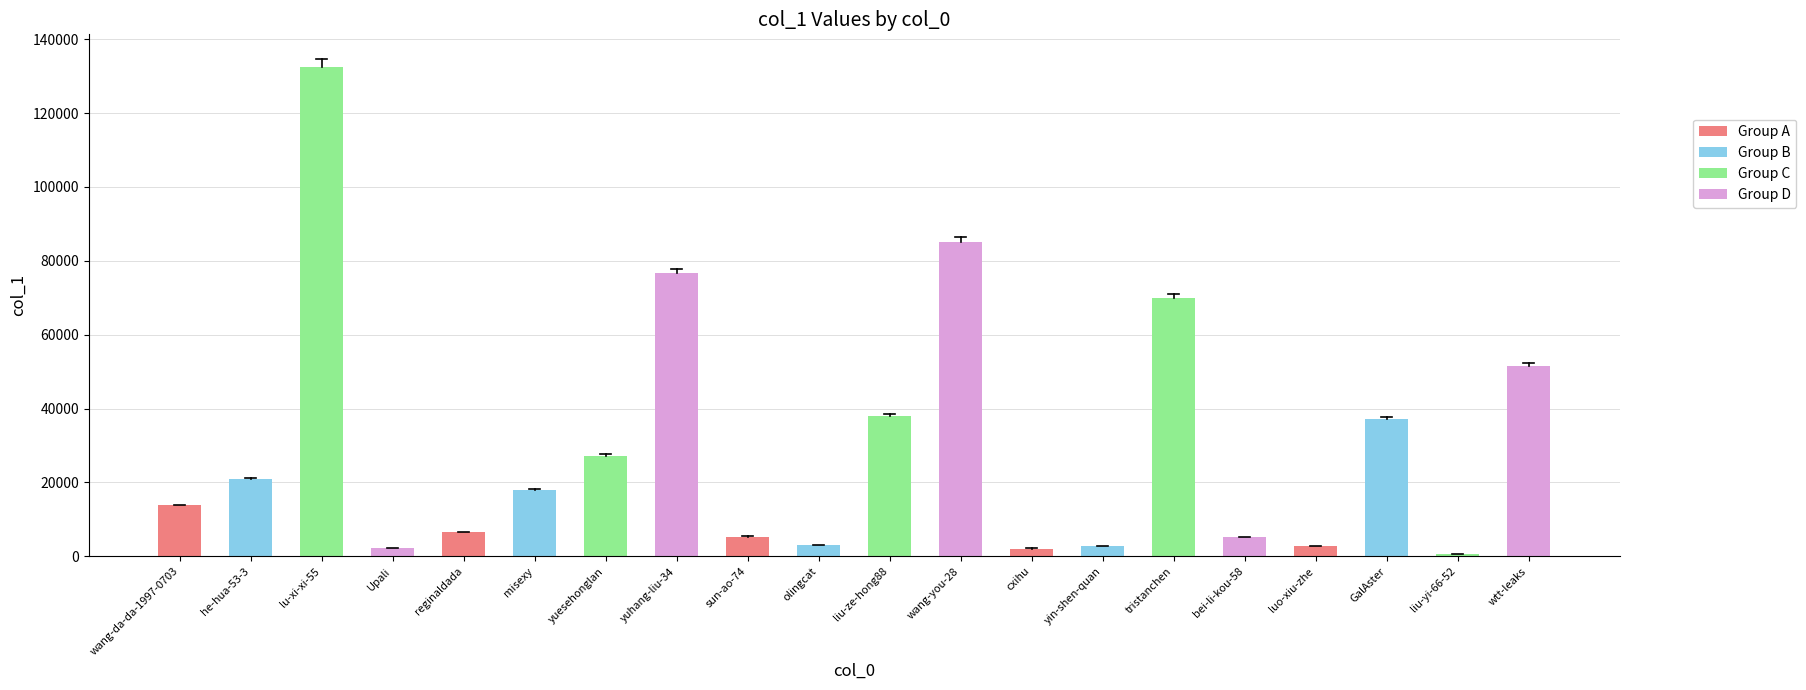

What is the difference between the maximum and minimum values?

132078